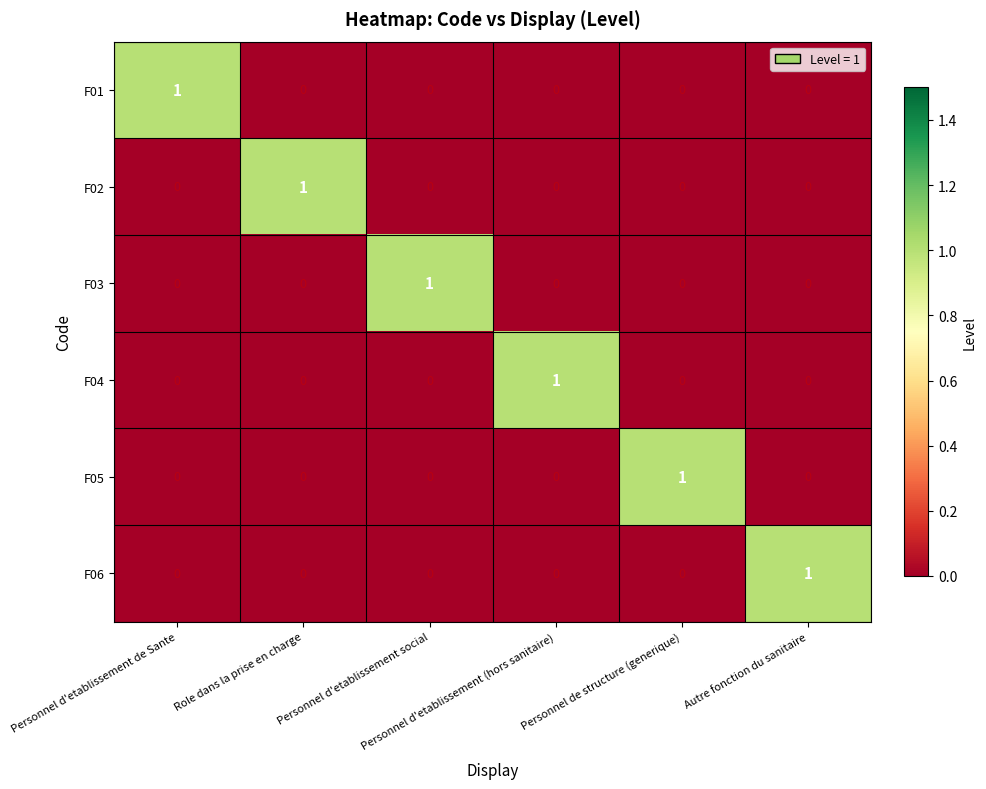

How many F03 values are between 0 and 1?

6